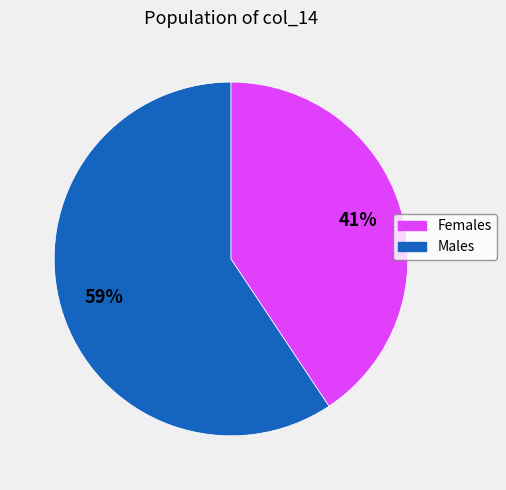

To the nearest percent, what is the average slice percentage?

50%